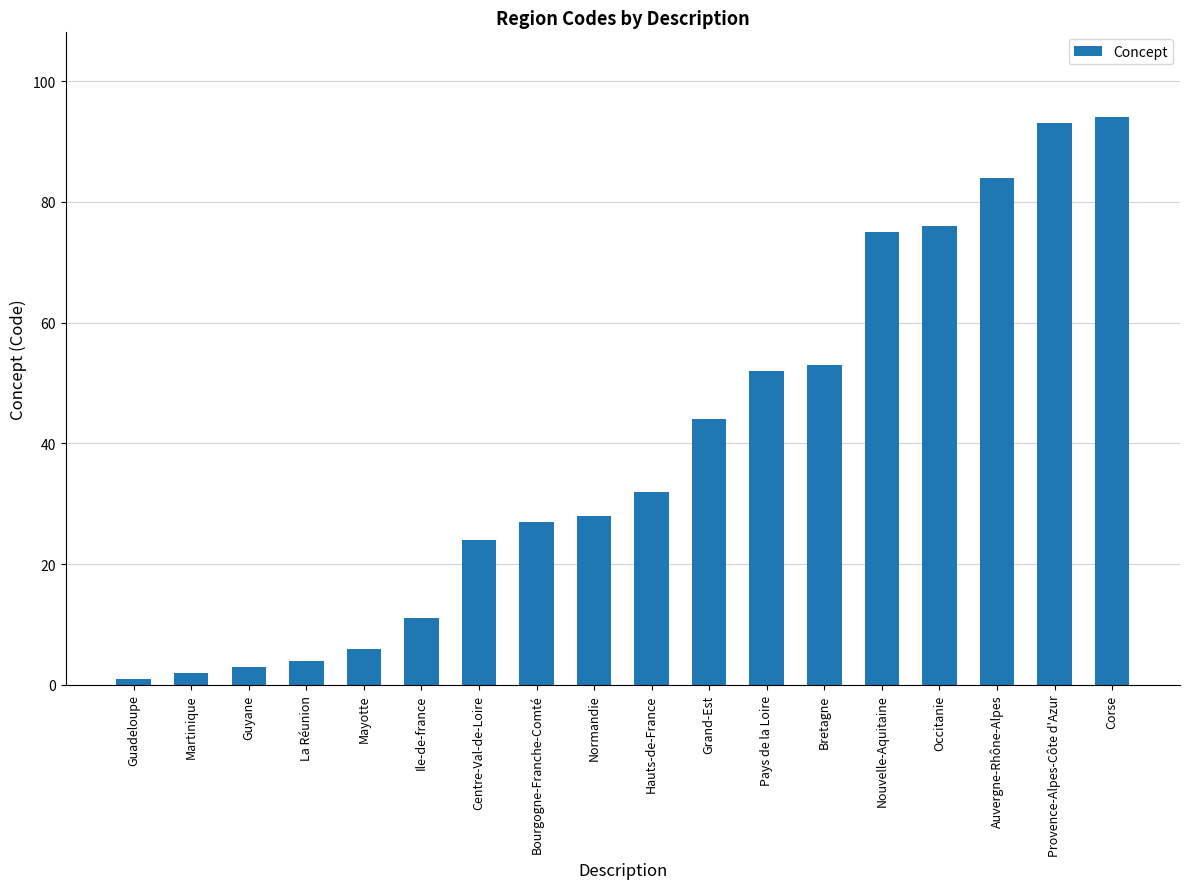

Does the chart contain any negative values?

No